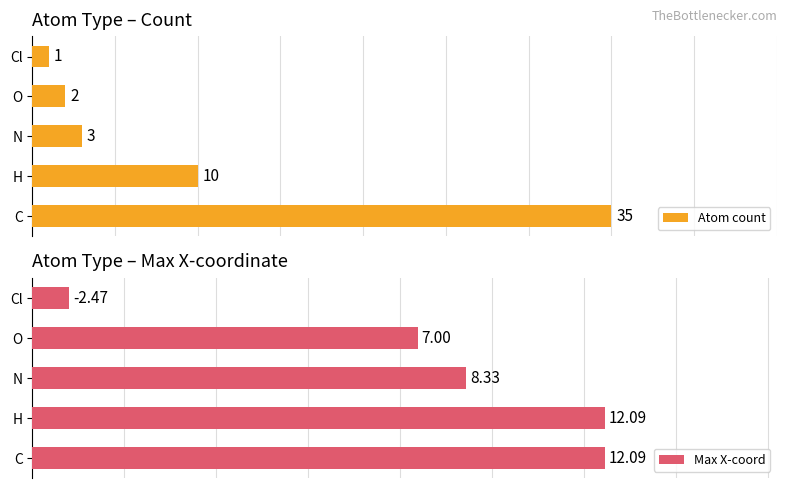

What is the value of the Atom count bar at the 3rd from the left?

3.0